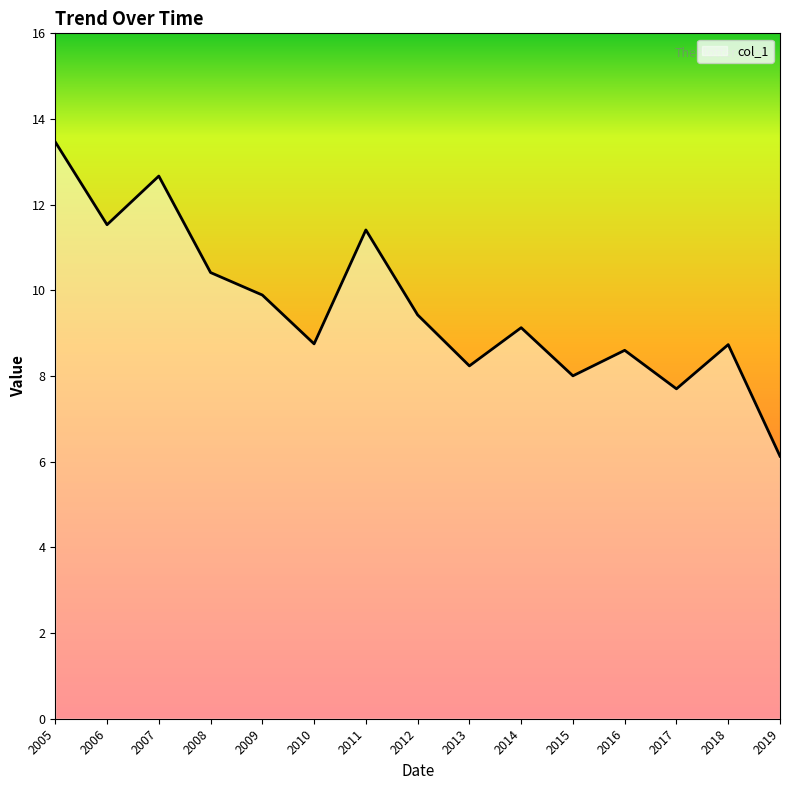

What is the smallest value displayed?

6.1